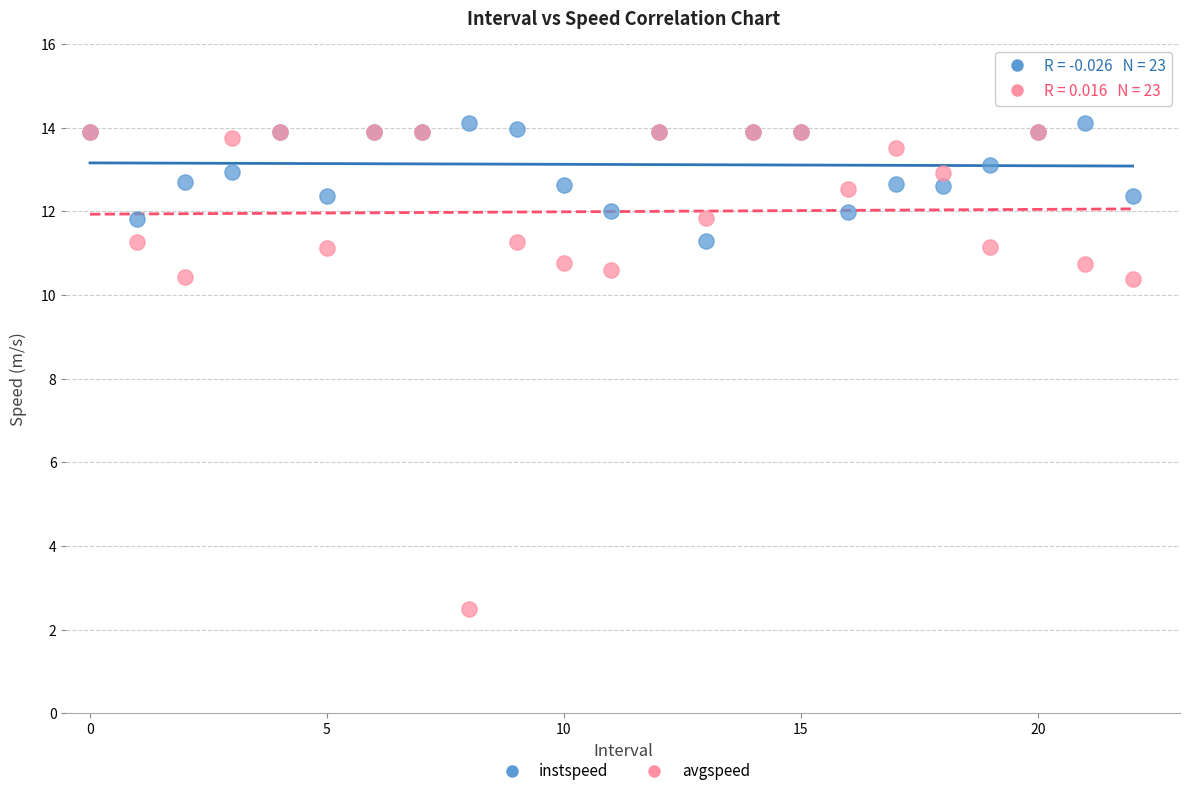

Which series contains the highest Y value?

instspeed